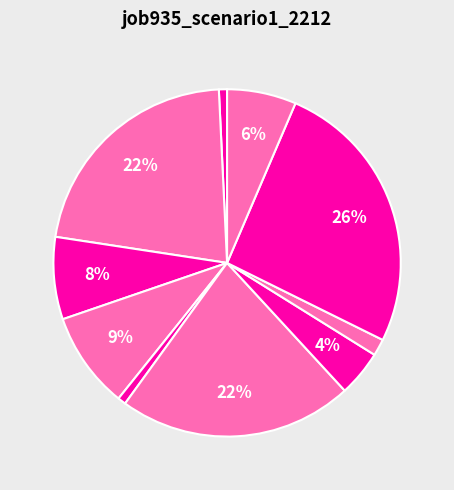

Count the number of slices in the pie.

10